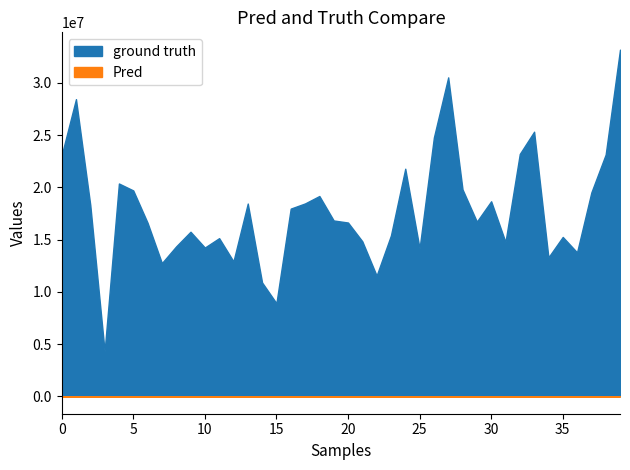

The close series shows 7.5 at 33. True or false?

False